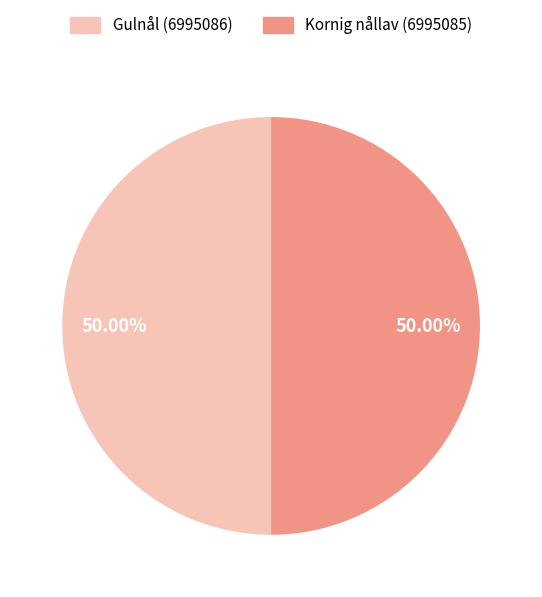

Do Kornig nållav (6995085) and Gulnål (6995086) together represent more than half of the pie?

Yes